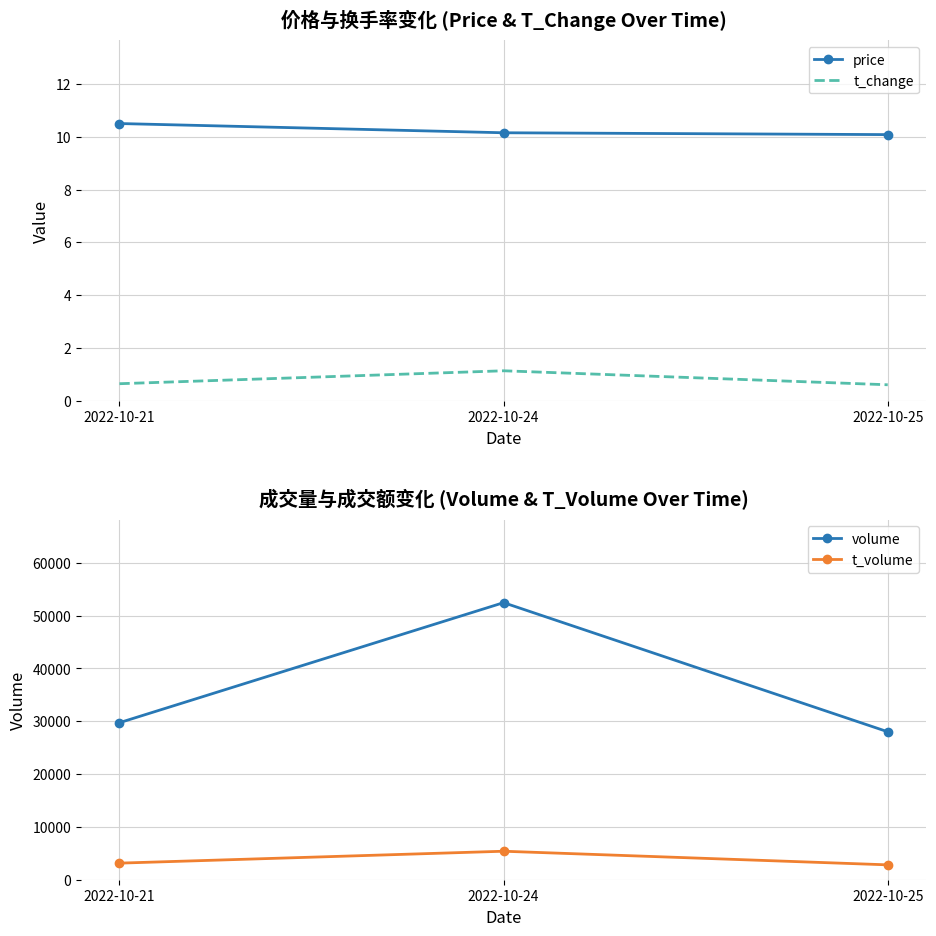

What is the highest value of the price series?

10.5